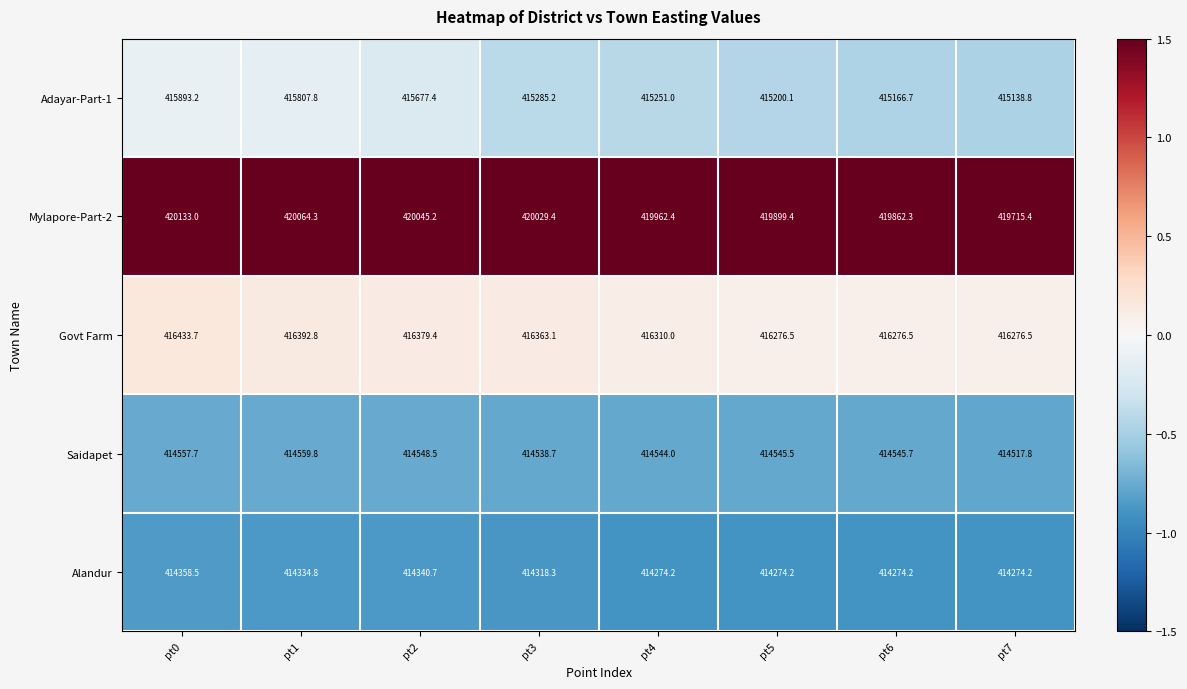

At which category is the sum across all series the highest?

pt0